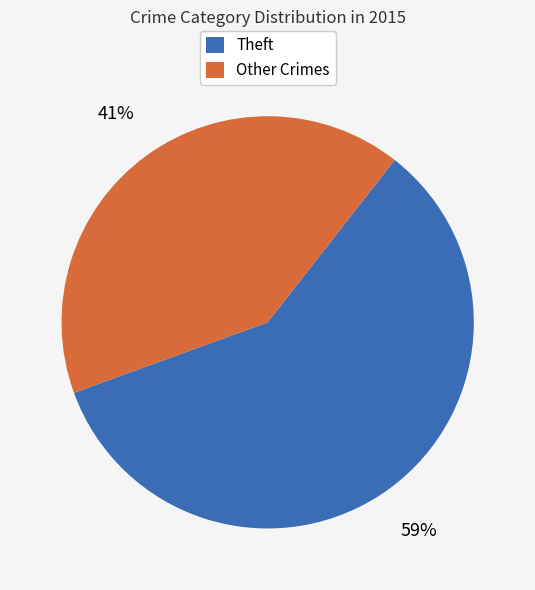

What is the ratio of the value at Theft to the value at Other Crimes?

1.4